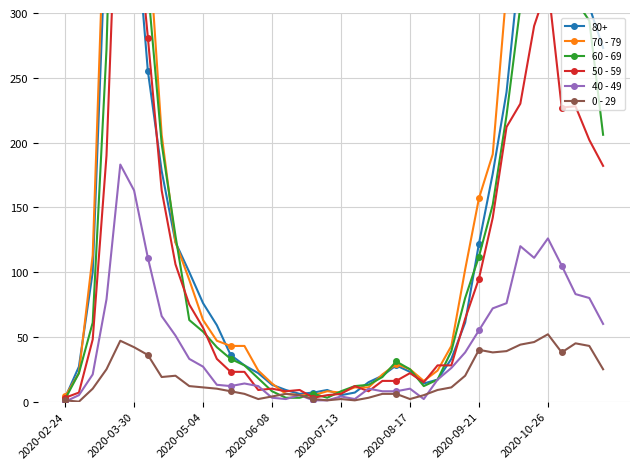

True or false: 40 - 49 has more than 1 points higher than both neighbors.

True